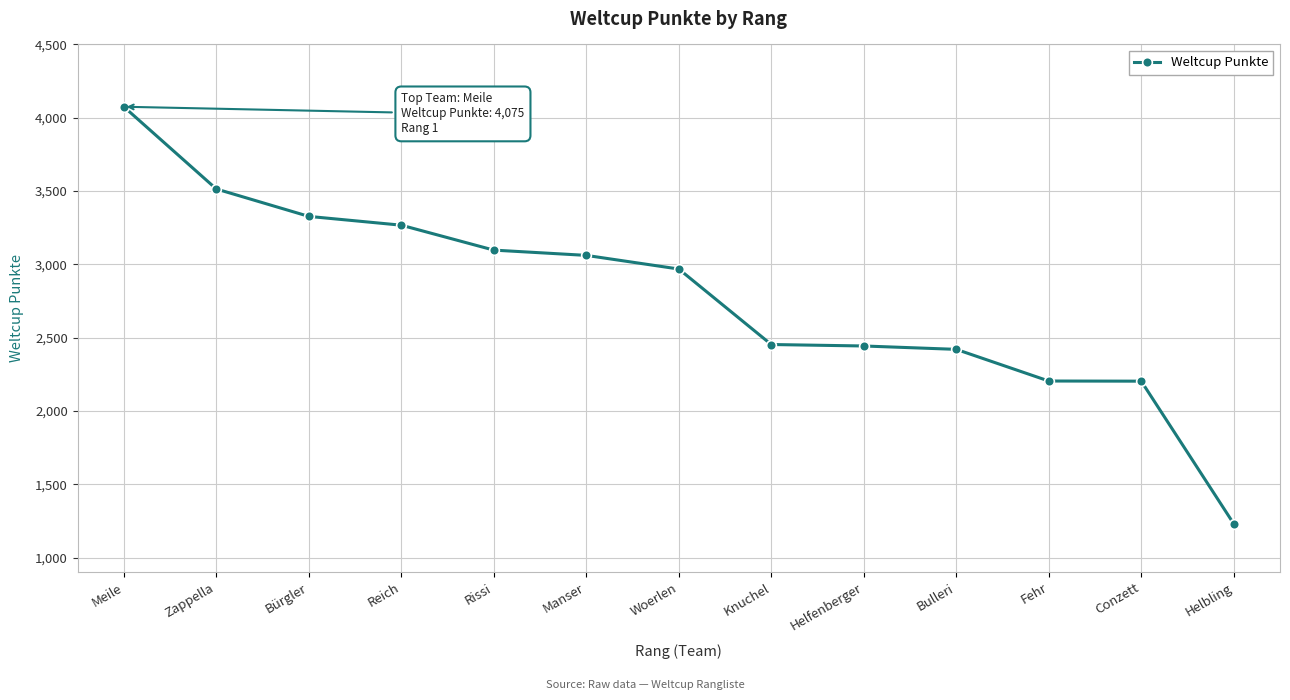

What value does the data have at Conzett, to the nearest 50?

2200